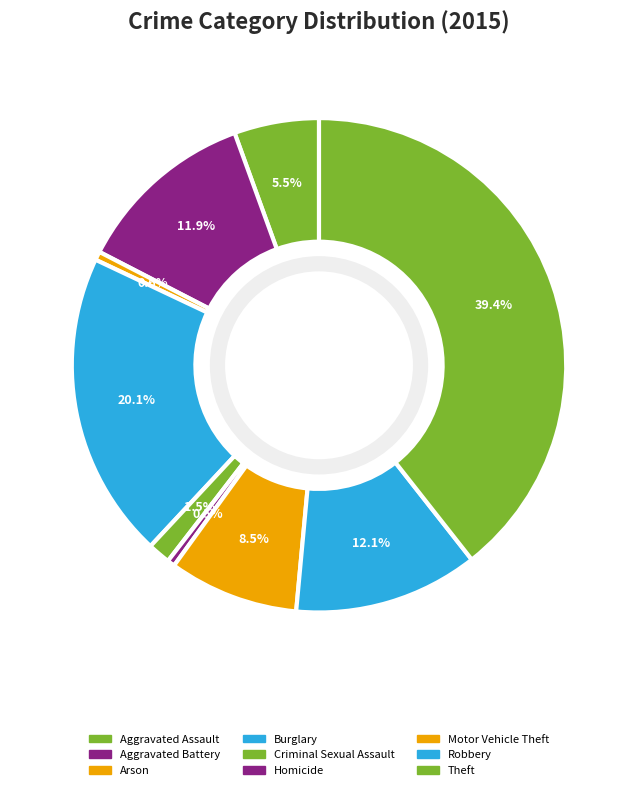

Count the number of slices in the pie.

9